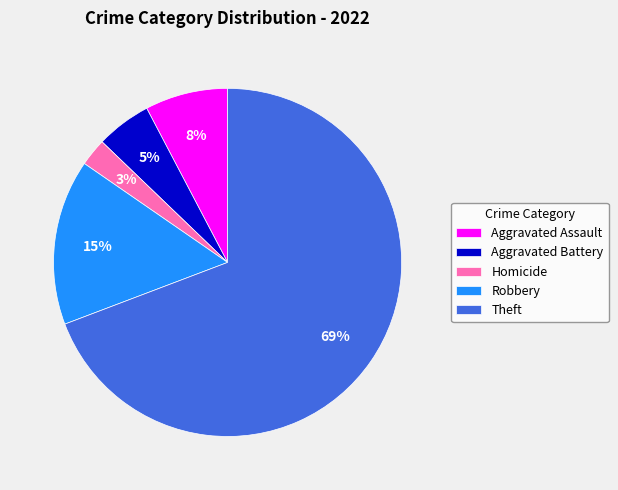

Which slice is the smallest?

Homicide